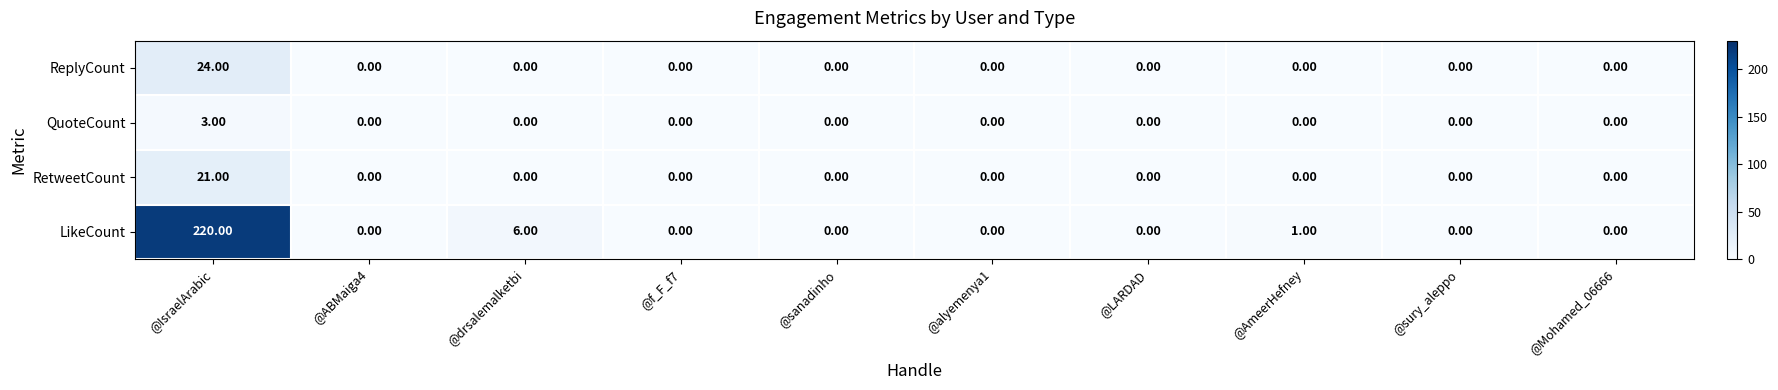

At how many categories does at least one series exceed 133?

1